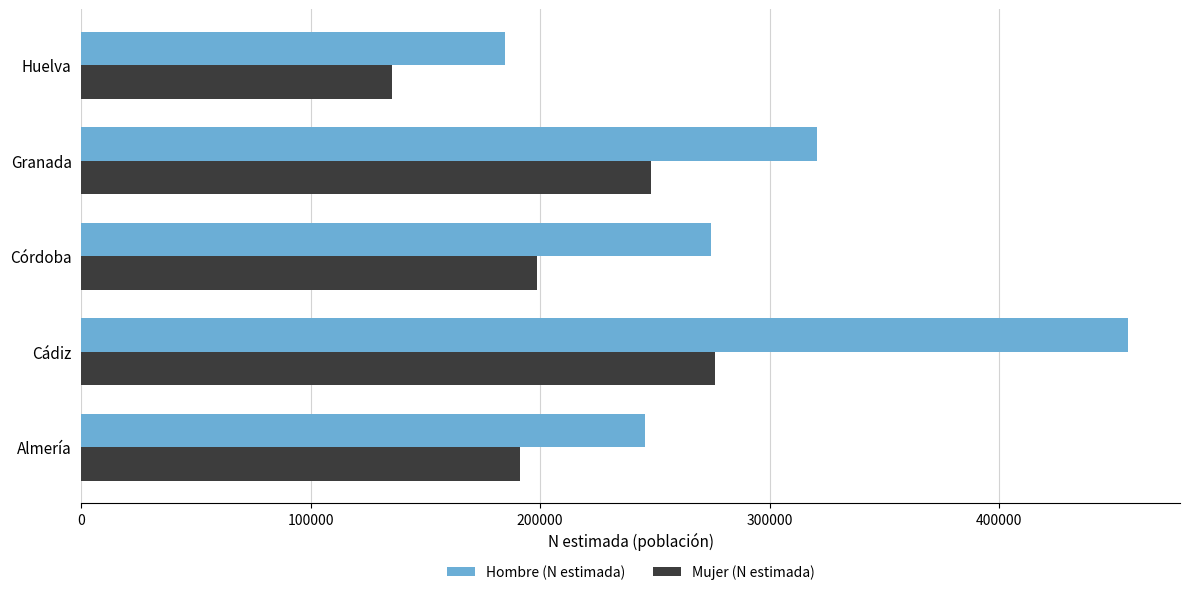

What is the maximum value for Hombre (N estimada)?

456132